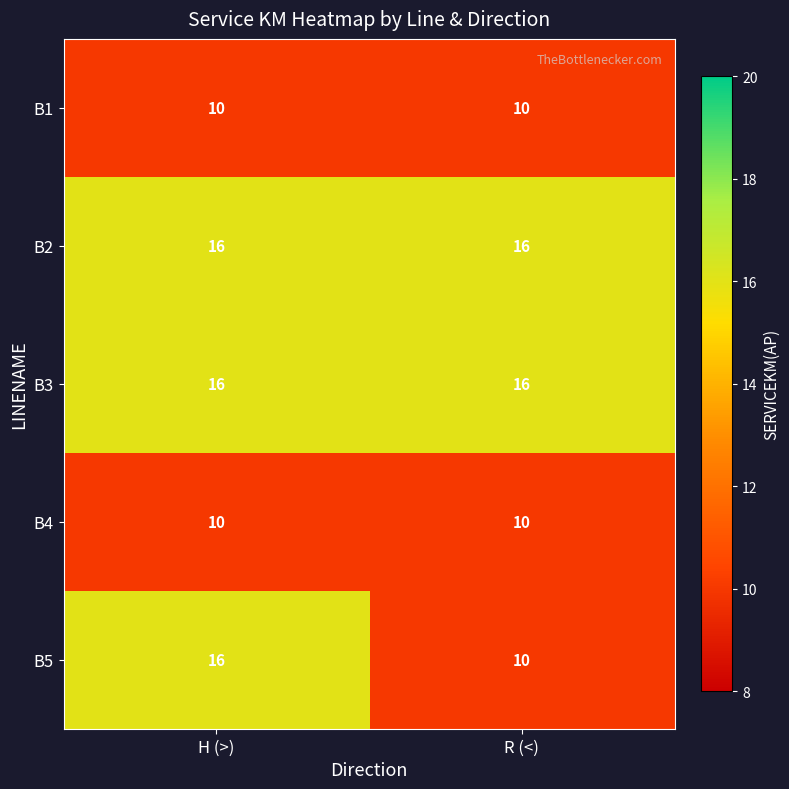

At which category is the sum across all series the highest?

H (>)